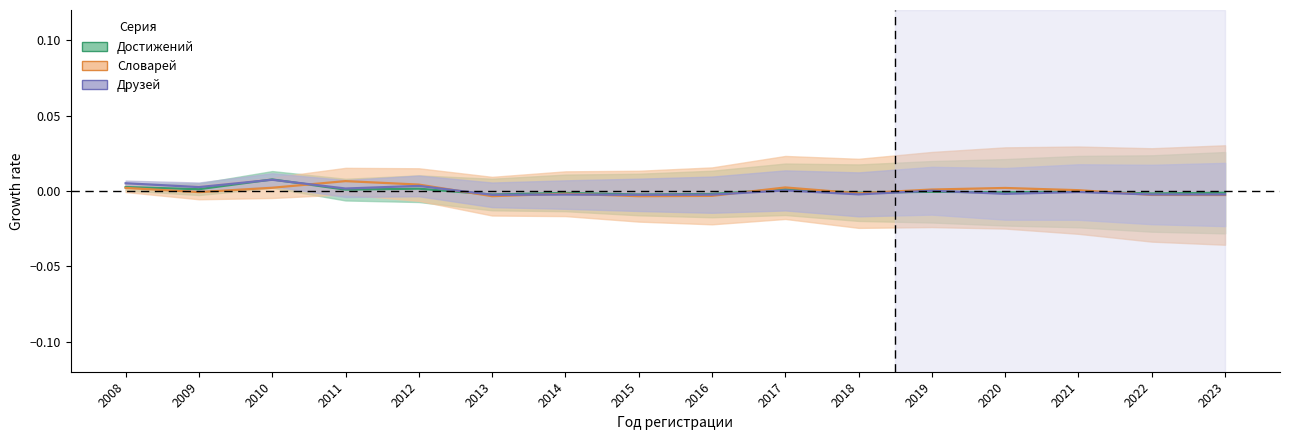

Is it true that Друзей equals 0.0 at 2011?

True